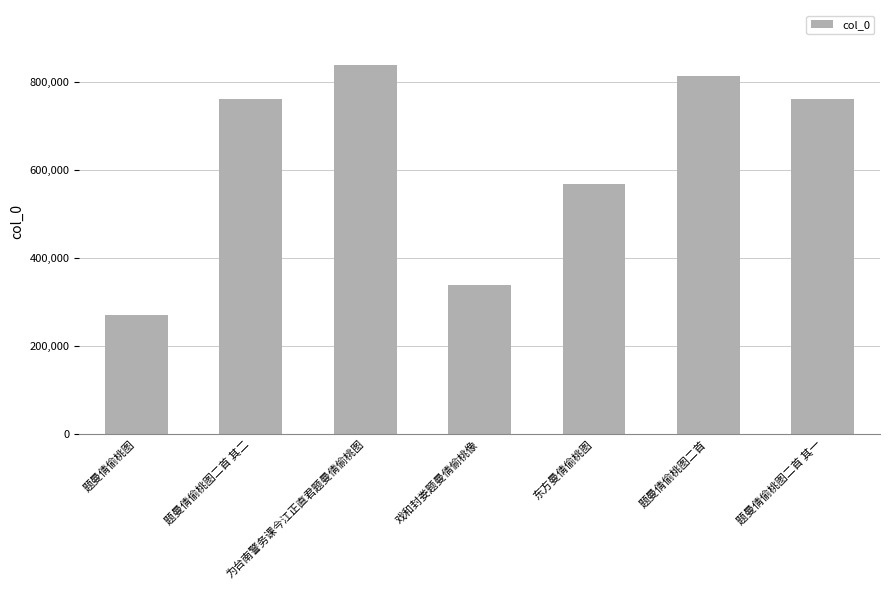

What is the label of the 4th bar from the left?

戏和封娄题曼倩偷桃像